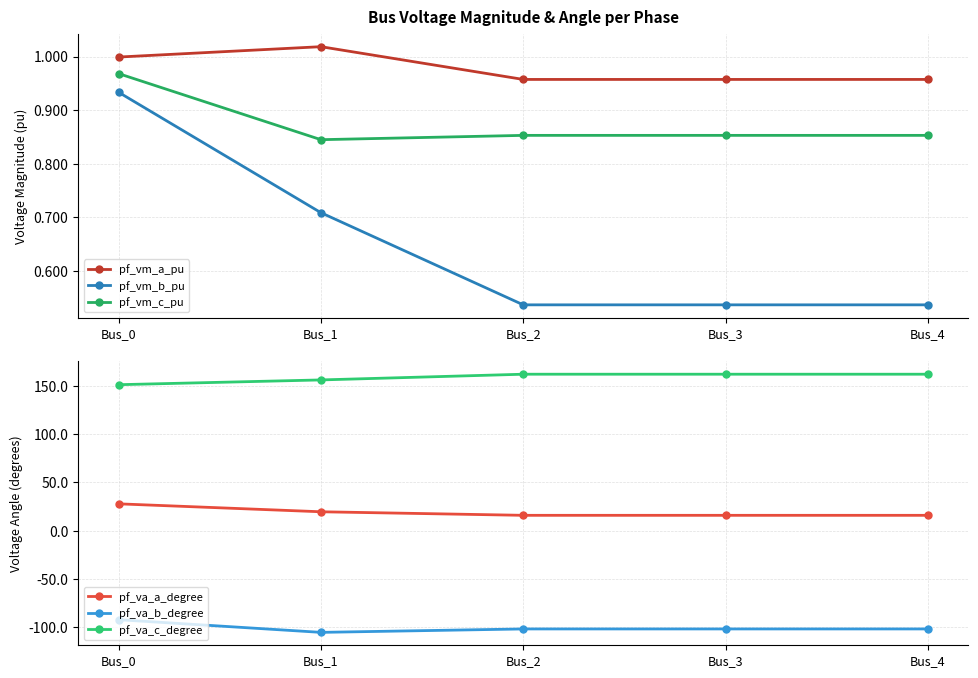

Reading left to right, what are all the values shown in this chart?

pf_vm_a_pu: Bus_0=1.0	Bus_1=1.0	Bus_2=1.0	Bus_3=1.0	Bus_4=1.0
pf_vm_b_pu: Bus_0=0.9	Bus_1=0.7	Bus_2=0.5	Bus_3=0.5	Bus_4=0.5
pf_vm_c_pu: Bus_0=1.0	Bus_1=0.8	Bus_2=0.9	Bus_3=0.9	Bus_4=0.9
pf_va_a_degree: Bus_0=27.8	Bus_1=19.6	Bus_2=15.9	Bus_3=15.9	Bus_4=15.9
pf_va_b_degree: Bus_0=-92.2	Bus_1=-105.3	Bus_2=-101.7	Bus_3=-101.7	Bus_4=-101.7
pf_va_c_degree: Bus_0=151.2	Bus_1=156.1	Bus_2=162.1	Bus_3=162.1	Bus_4=162.1